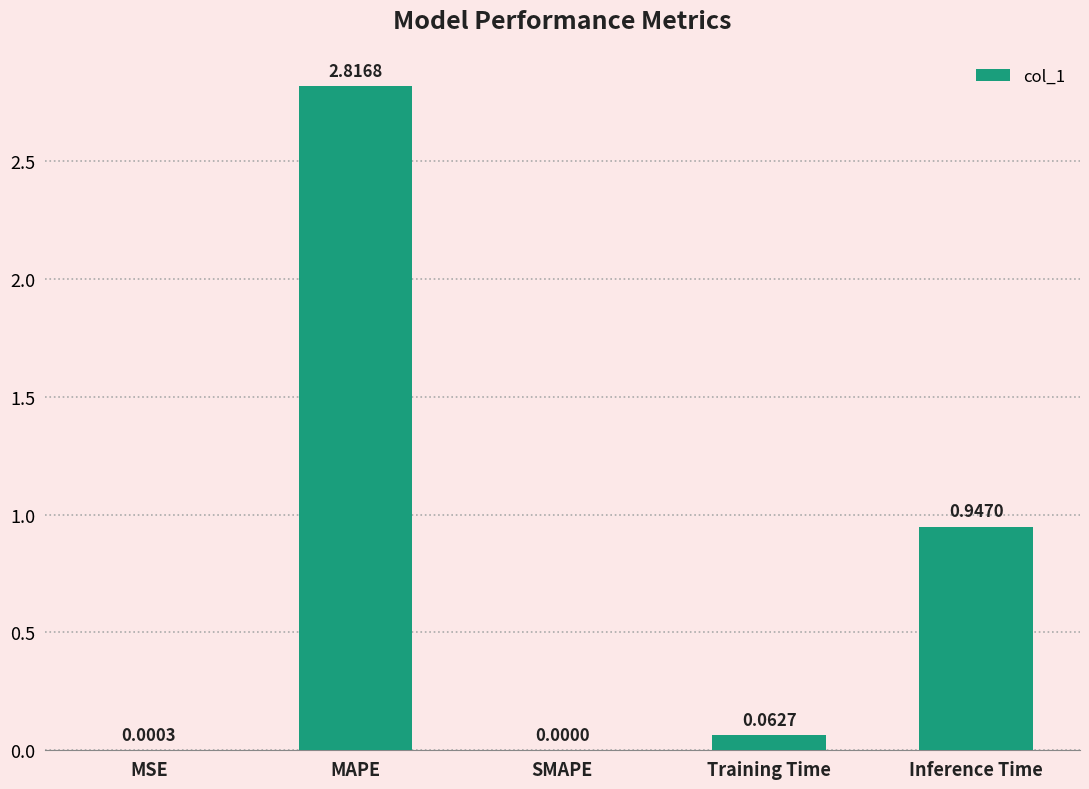

Which label corresponds to the largest value in the chart?

MAPE